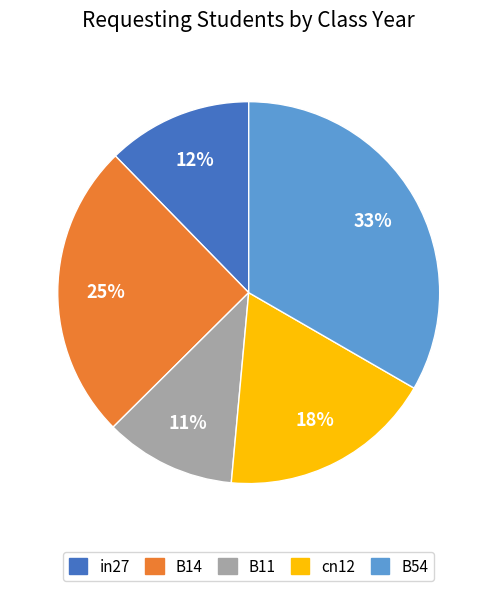

Does cn12 represent more than half of the total?

No